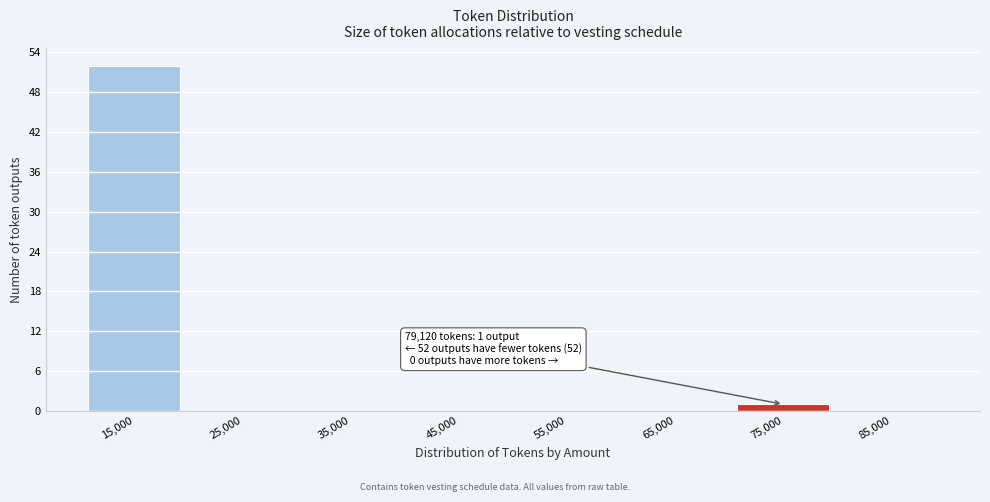

Which range on the x-axis has the tallest bar?

10000 to 20000